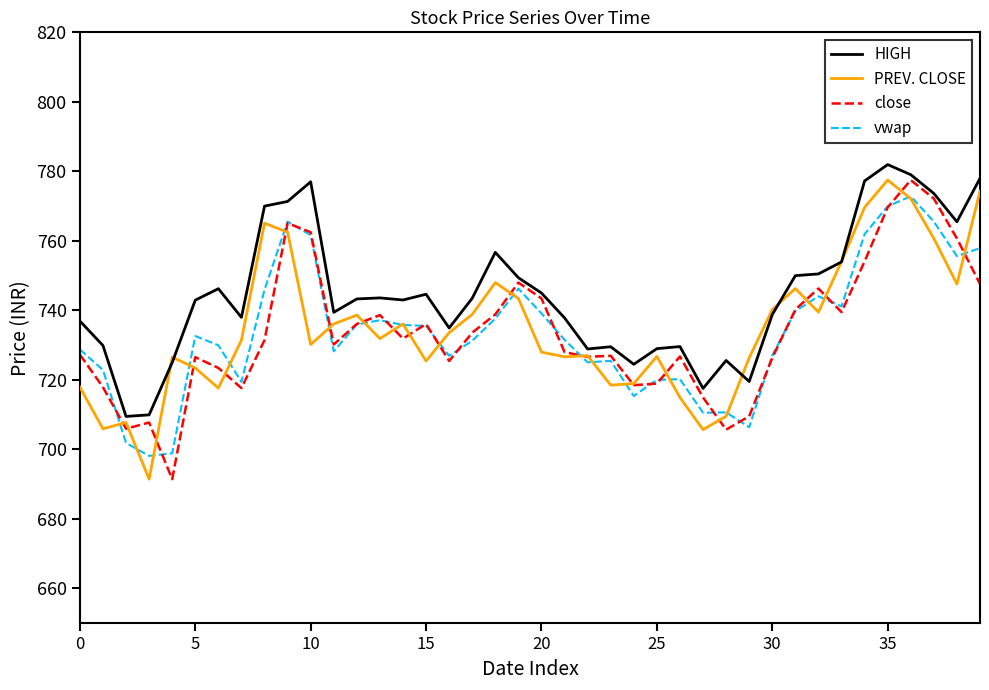

What is the minimum value shown in the chart?

691.5